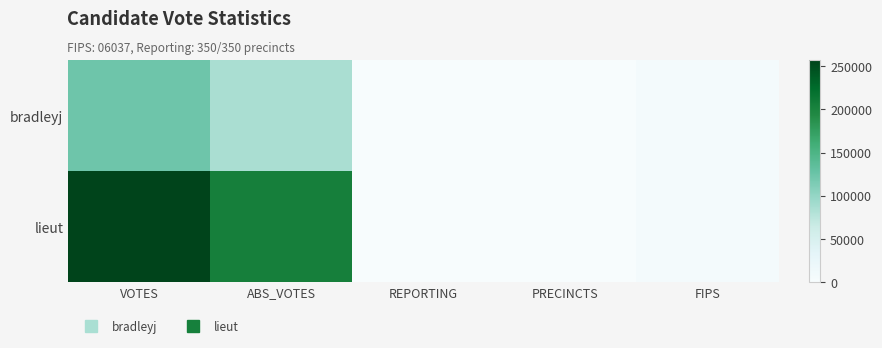

List the series in order of their peak value, lowest first.

bradleyj, lieut